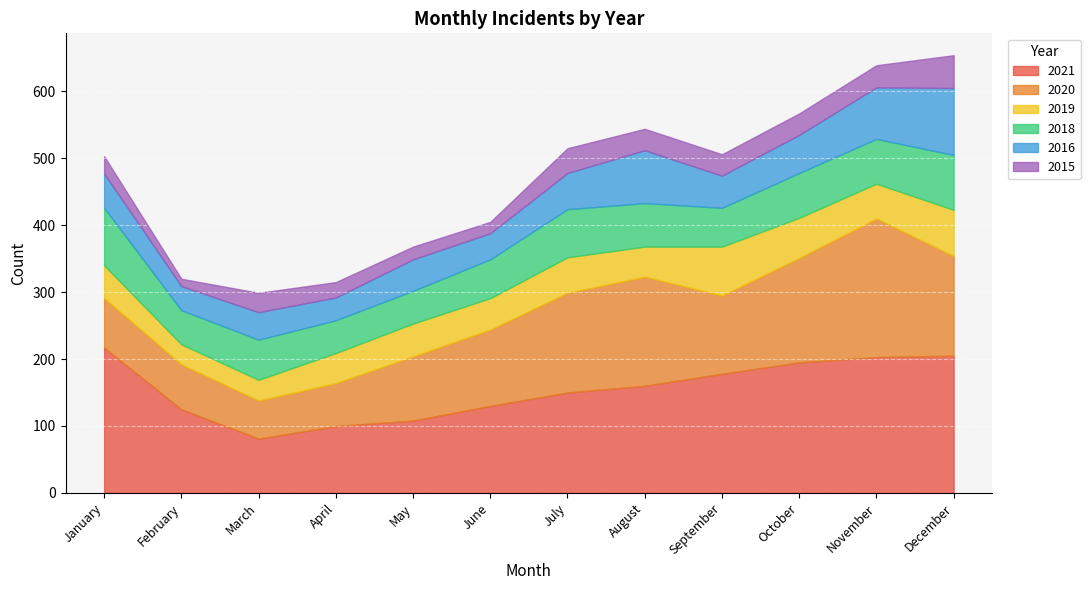

Which series has the largest total across all categories?

2021